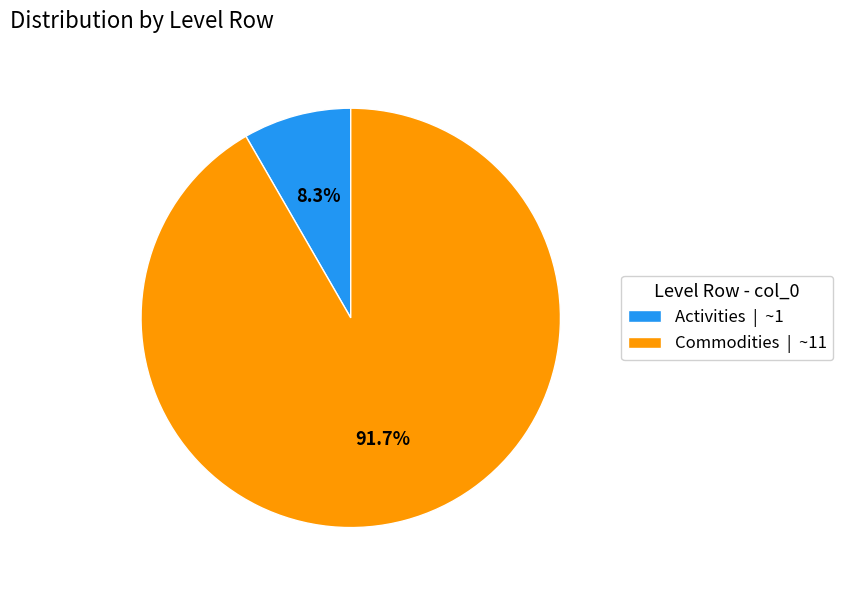

What percentage is the Activities slice, to the nearest percent?

8%